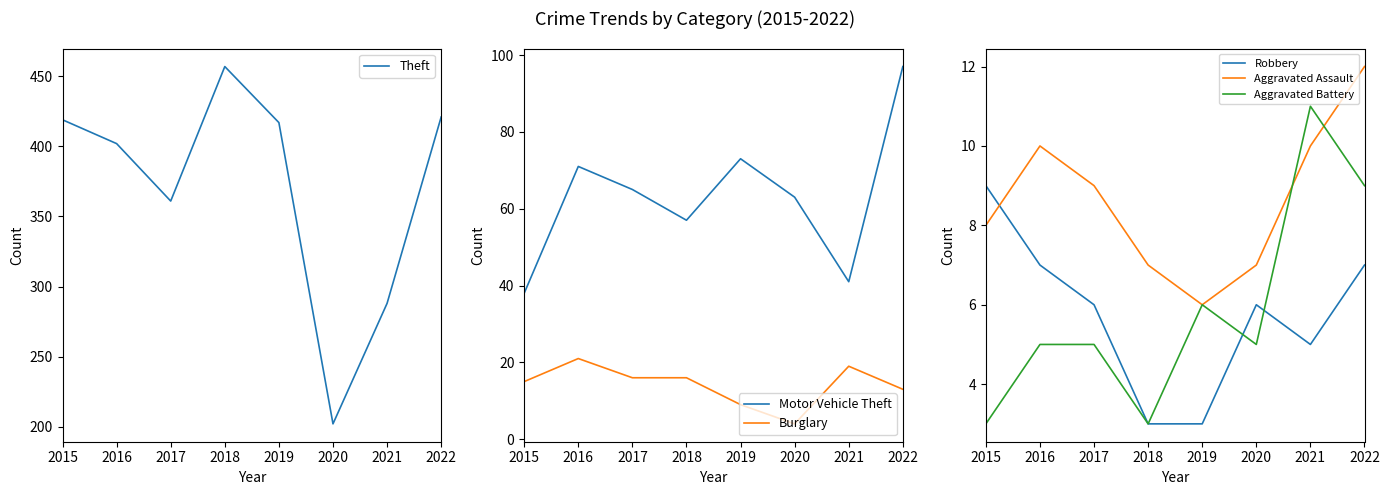

True or false: Aggravated Assault has a value of 14 at 2021.

False